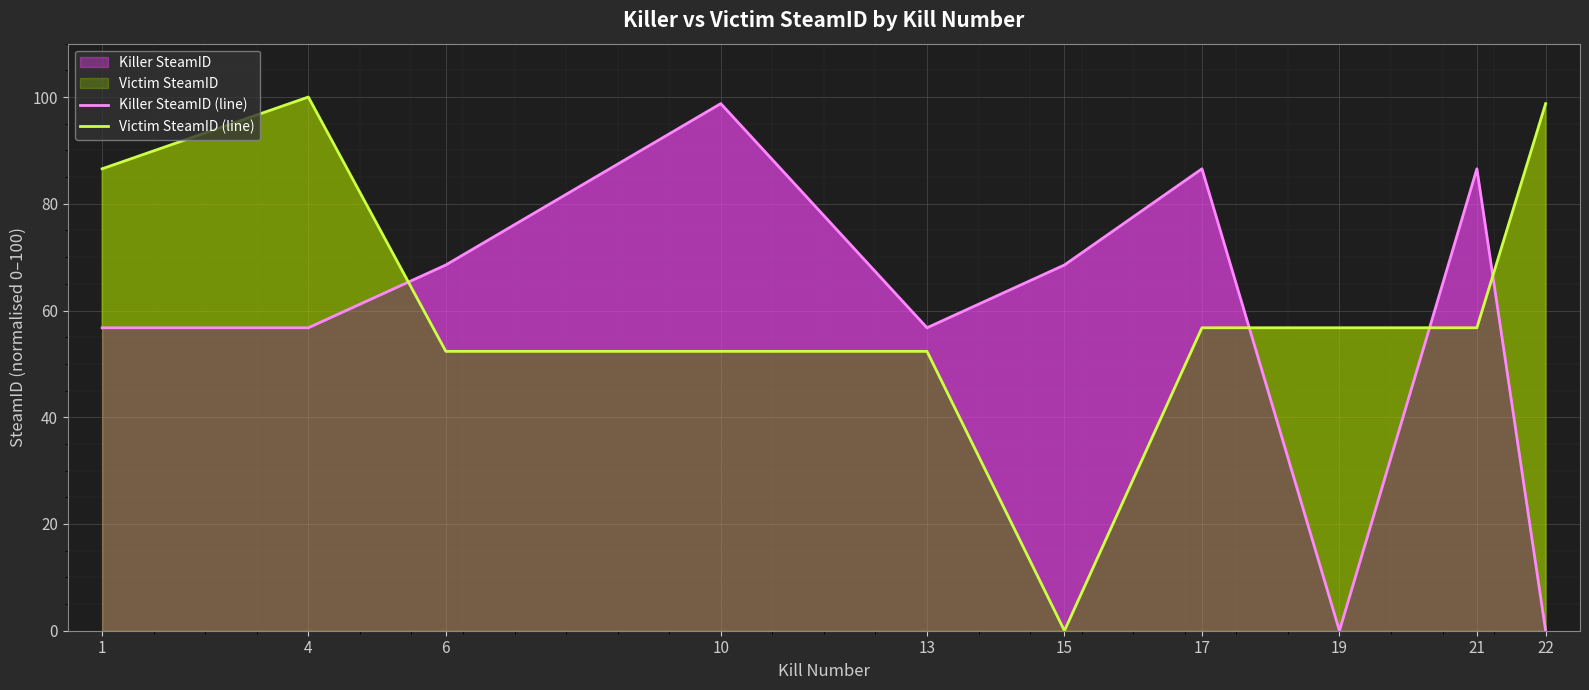

The value of Victim SteamID (line) at 4 is 164.0. True or false?

False